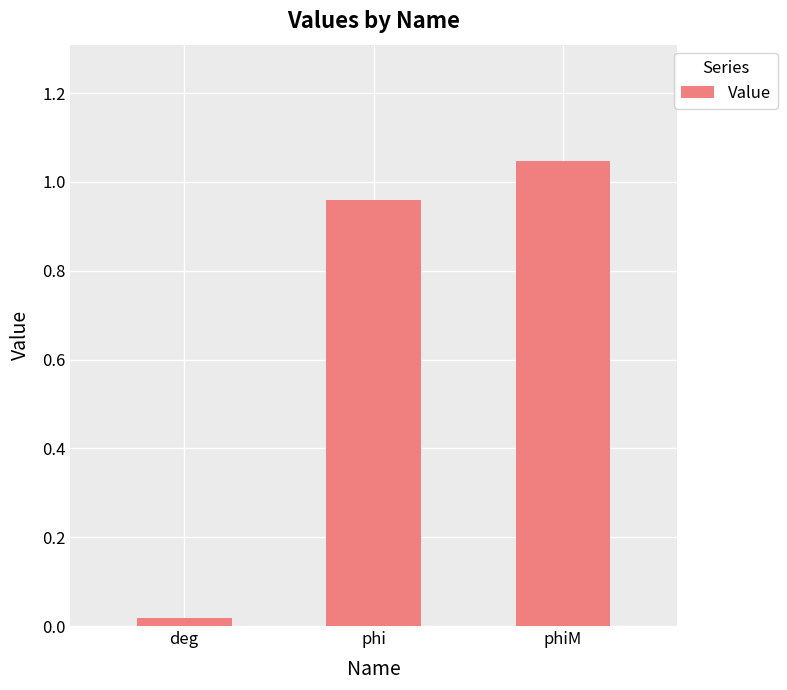

What position from the right is phiM?

1